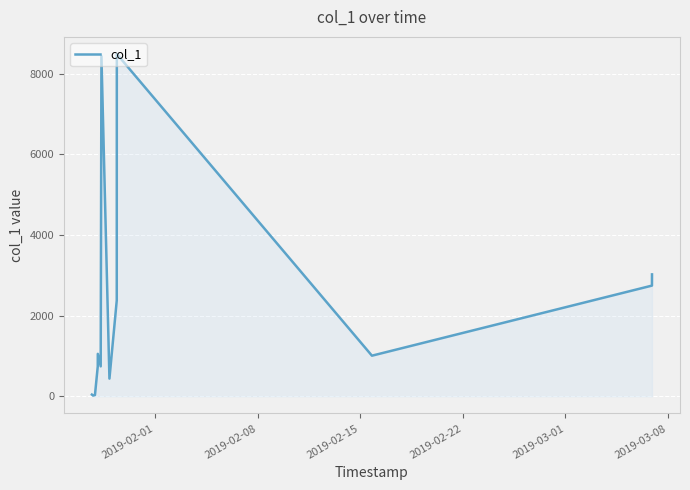

What is the difference between the maximum and minimum values?

8466.8